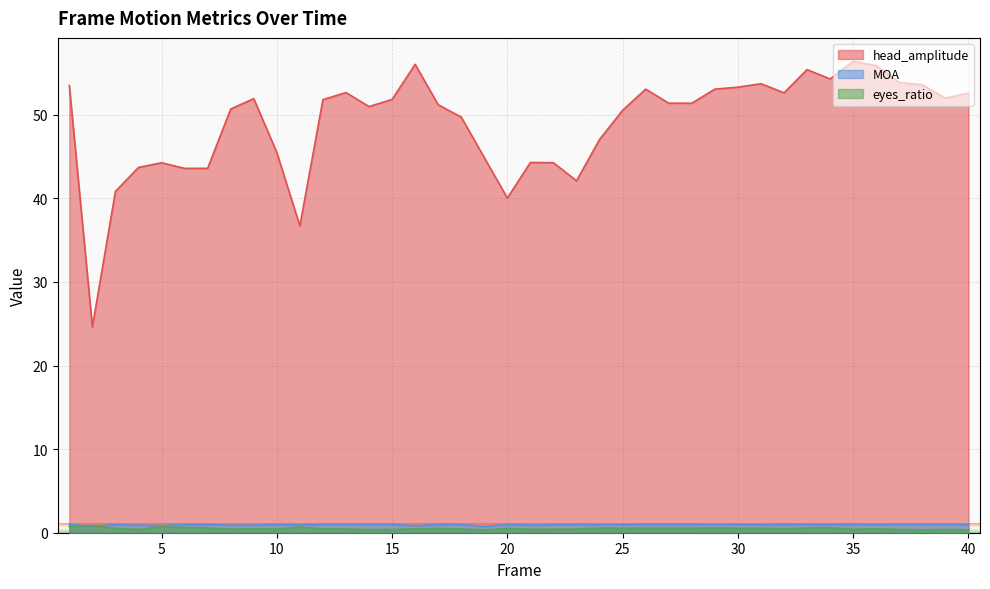

What is the value of the MOA point at the 10th from the left?

1.0